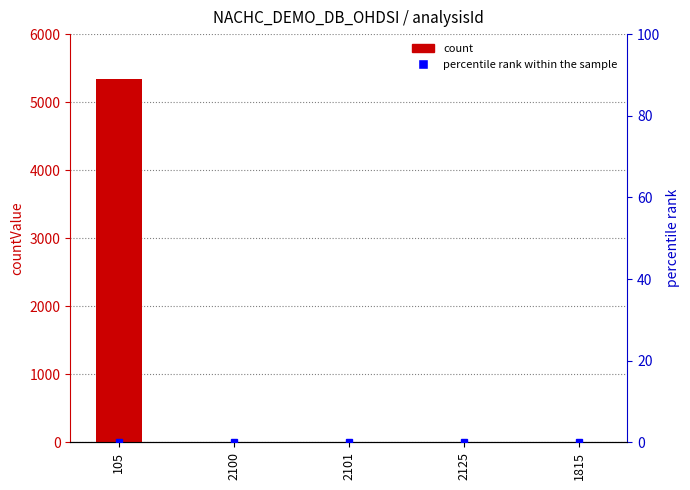

How many values are above zero?

1